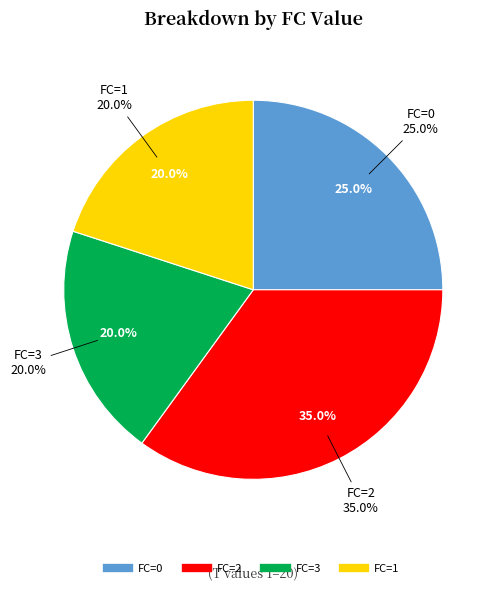

What percentage do FC=3 and FC=1 together represent?

40.0%